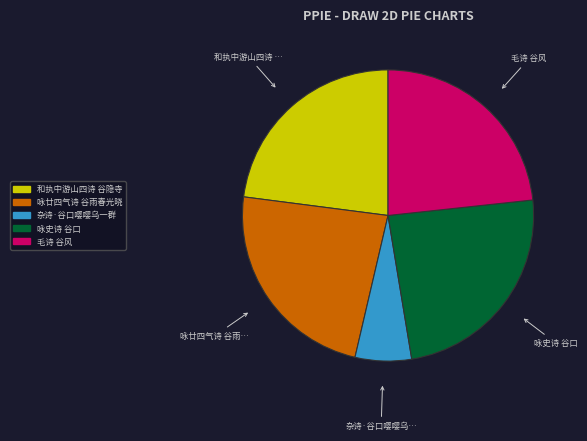

The 和执中游山四诗 谷隐寺 slice represents 23% of the pie. True or false?

True